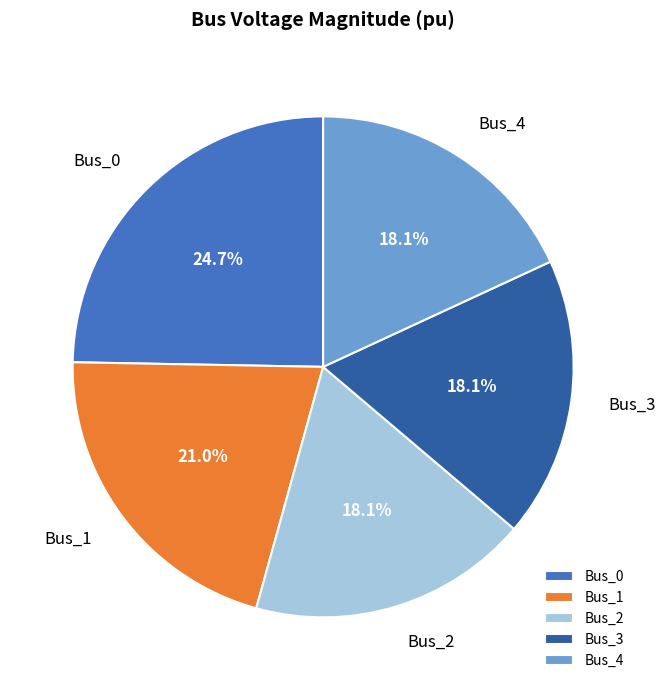

How many segments does this pie chart have?

5